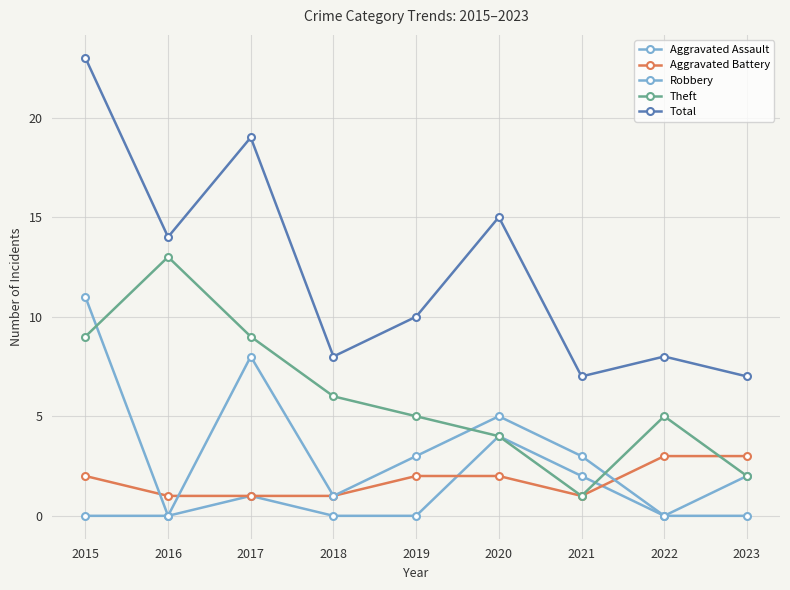

Does the chart have visible grid lines?

Yes